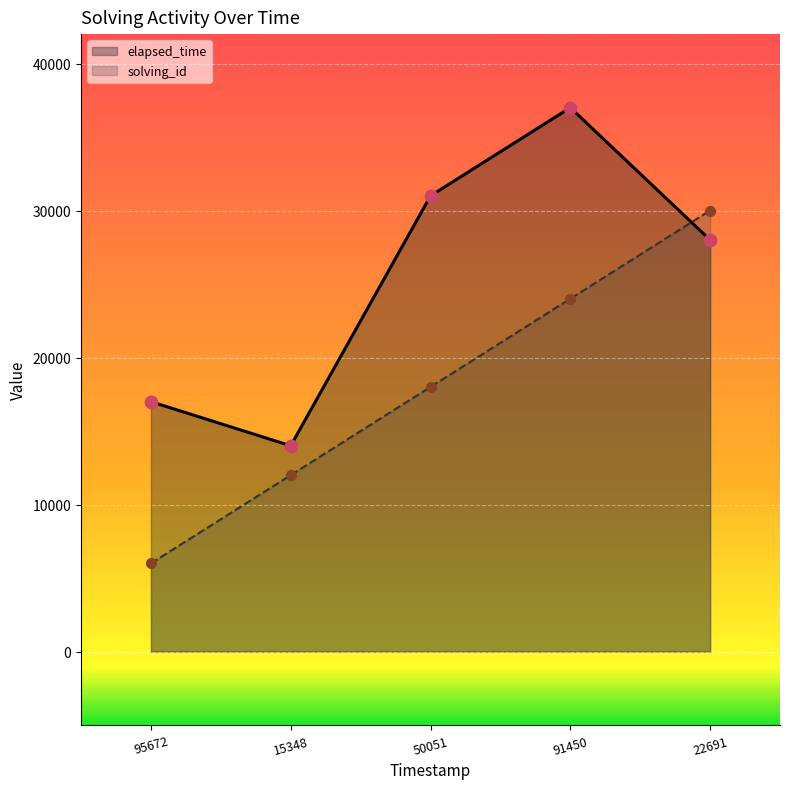

Which series has the largest Y range (max minus min)?

solving_id